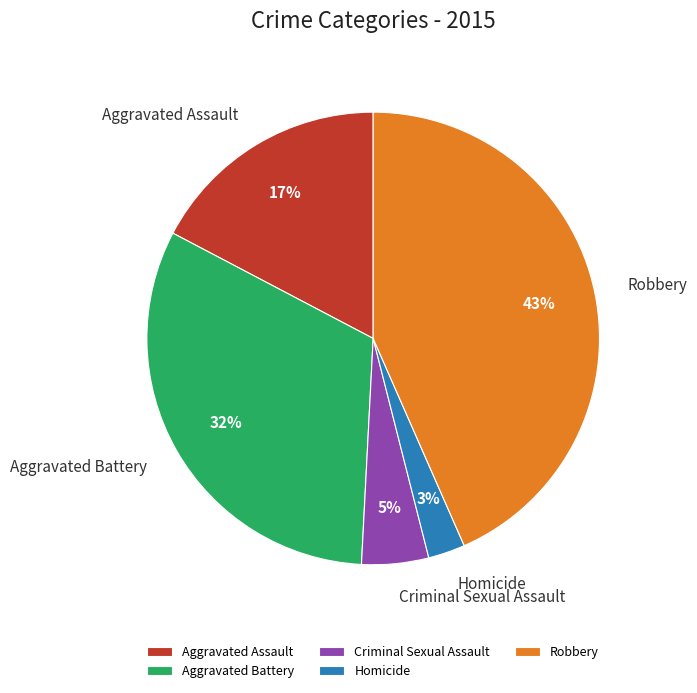

Is it true that Aggravated Battery is 23% of the pie?

False